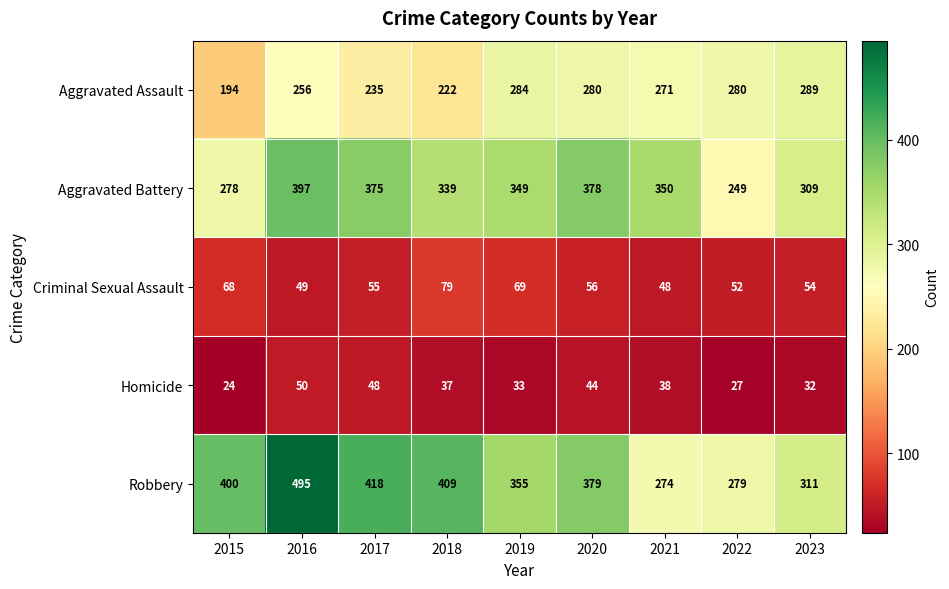

What is the maximum value shown in the chart?

495